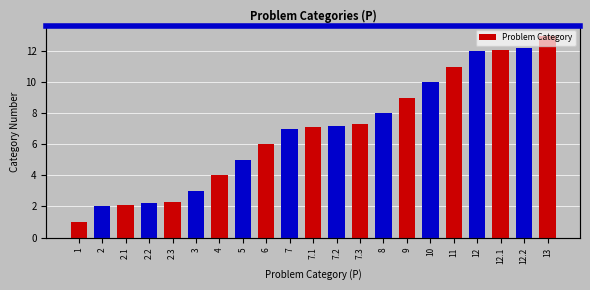

What is the sum of the values at 1 and 8?

9.0